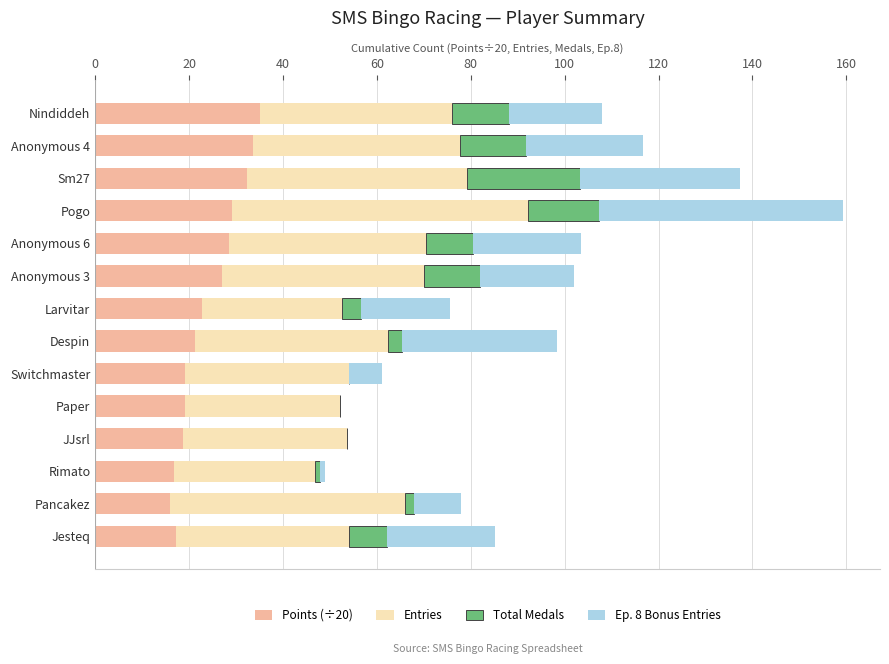

What are all the series names shown in the legend?

Points (÷20), Entries, Total Medals, Ep. 8 Bonus Entries